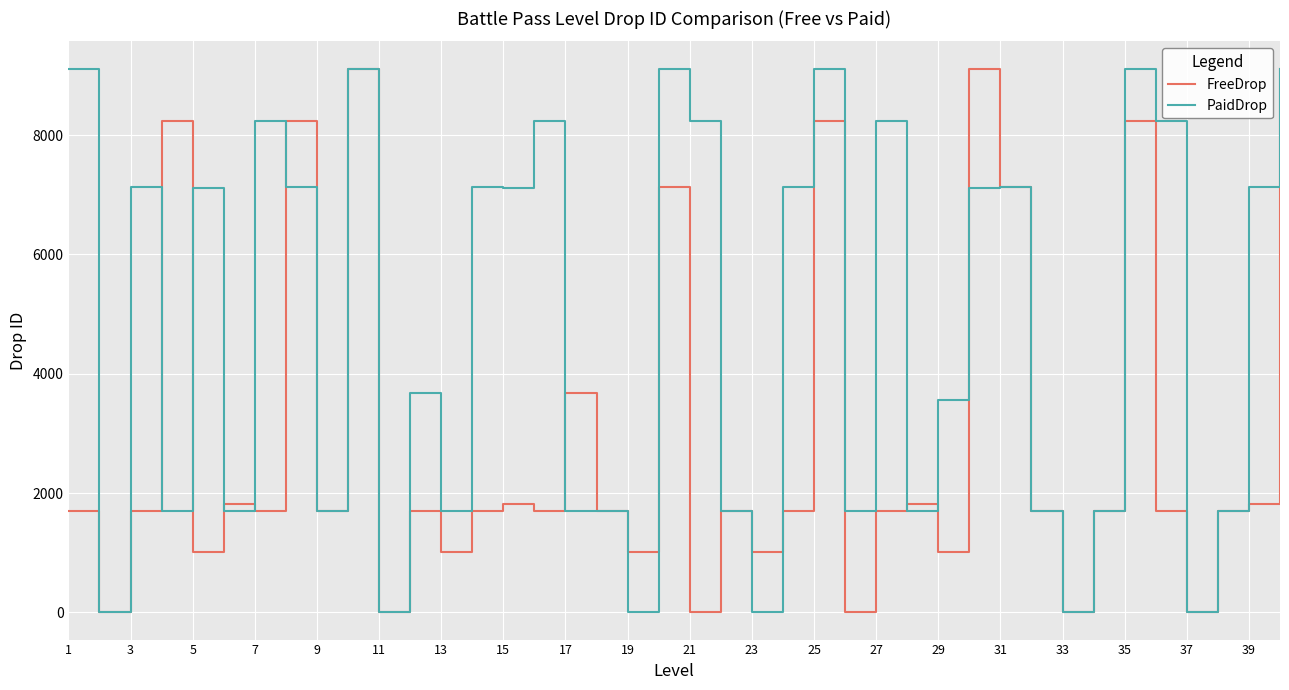

Which series has the largest total across all categories?

PaidDrop